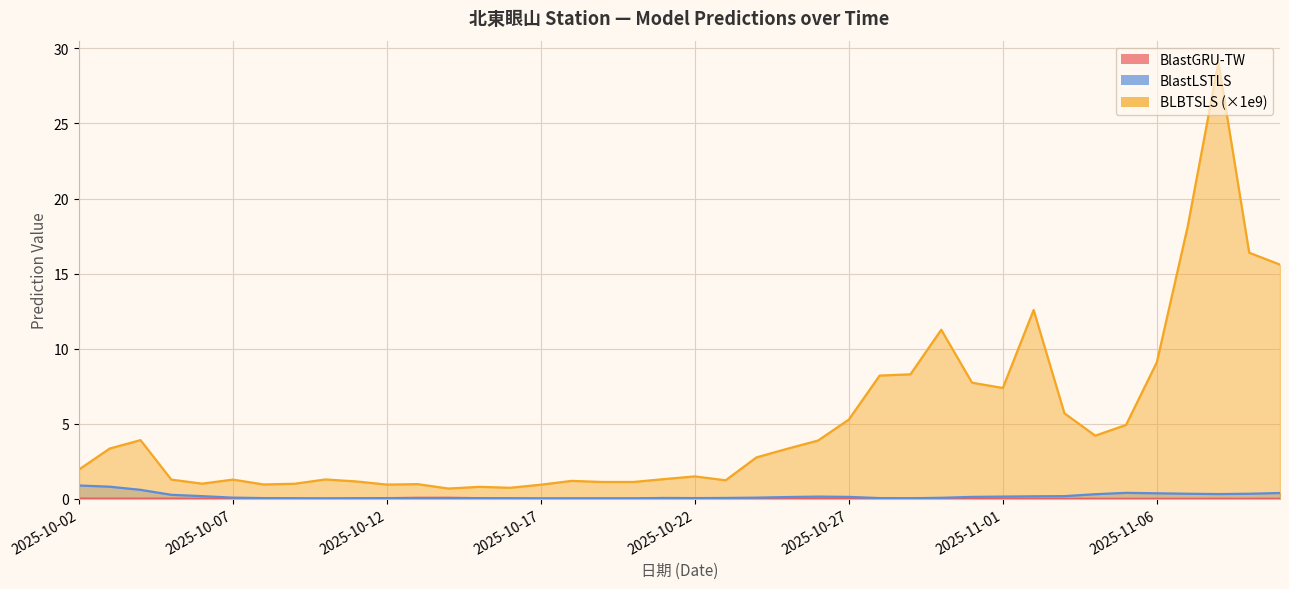

The BlastLSTLS series shows 0.0 at 2025-10-19. True or false?

True